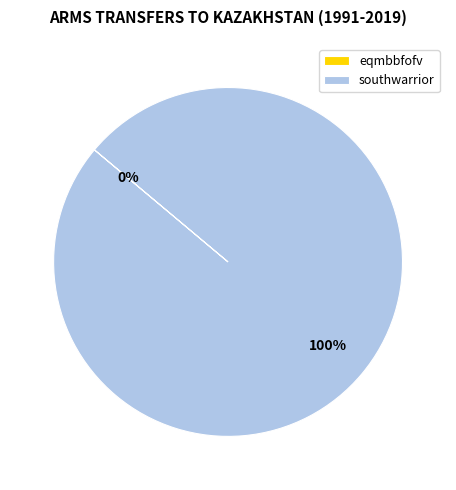

To the nearest percent, what is the difference between the largest and smallest slice percentages?

100%